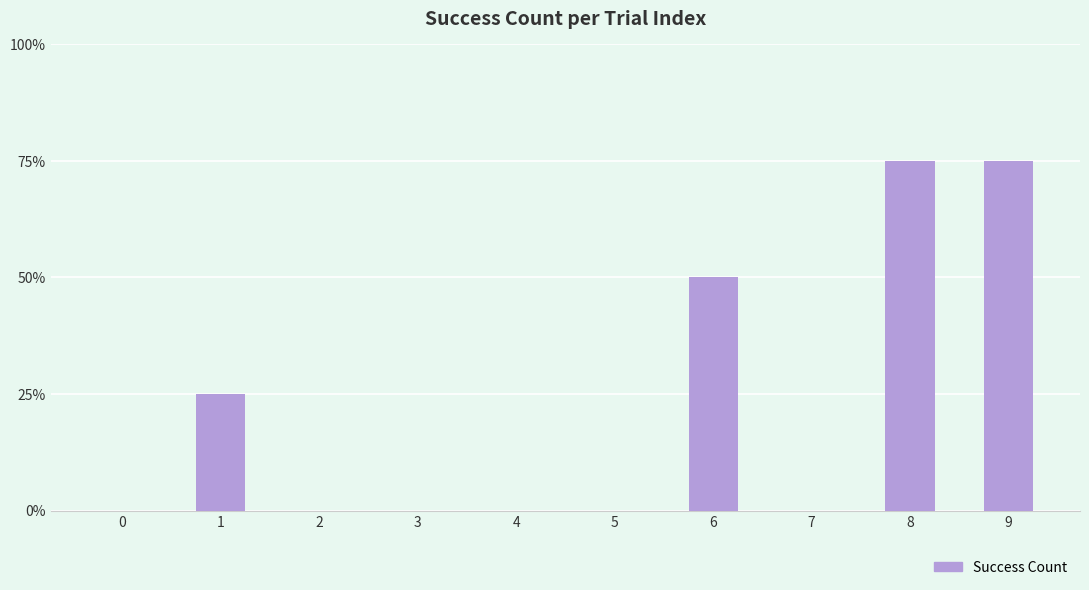

Which label corresponds to the largest value in the chart?

8